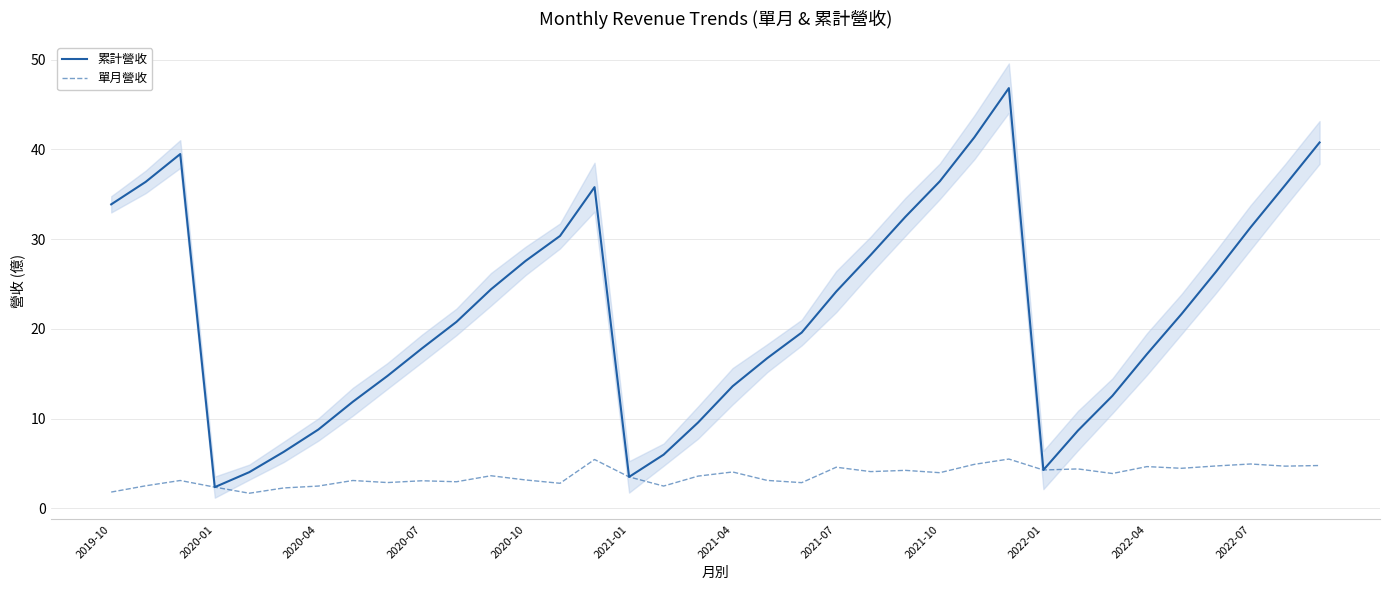

Which series has the widest spread of values?

累計營收